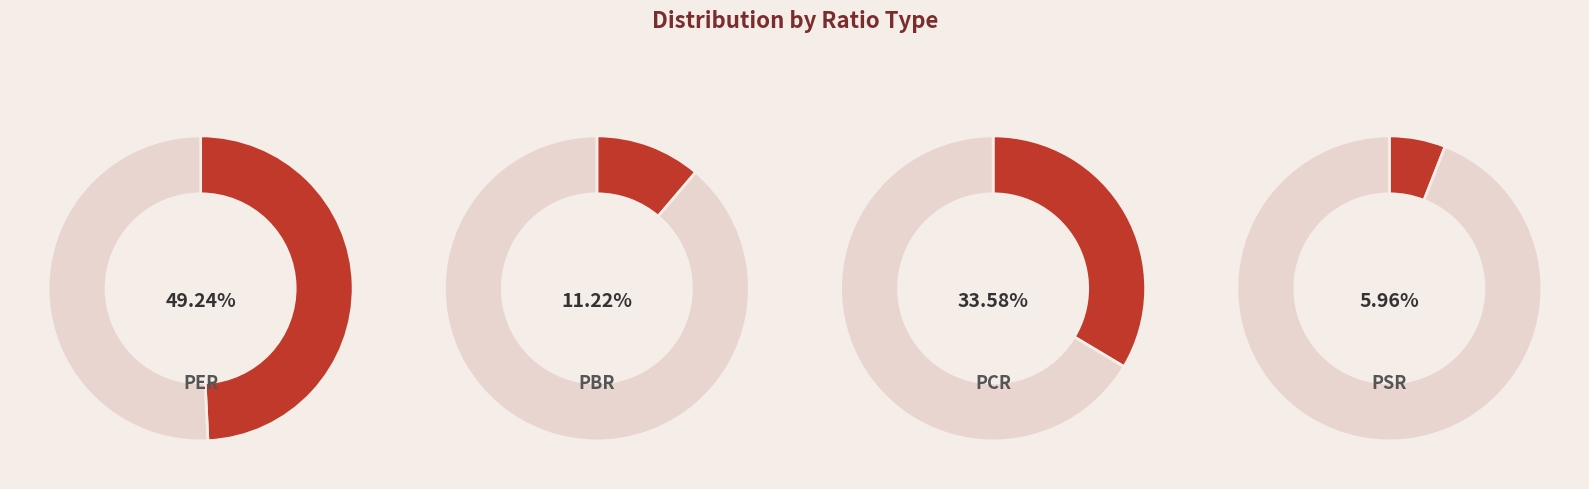

To the nearest percent, what is the difference between the PER and PCR slice percentages?

16%